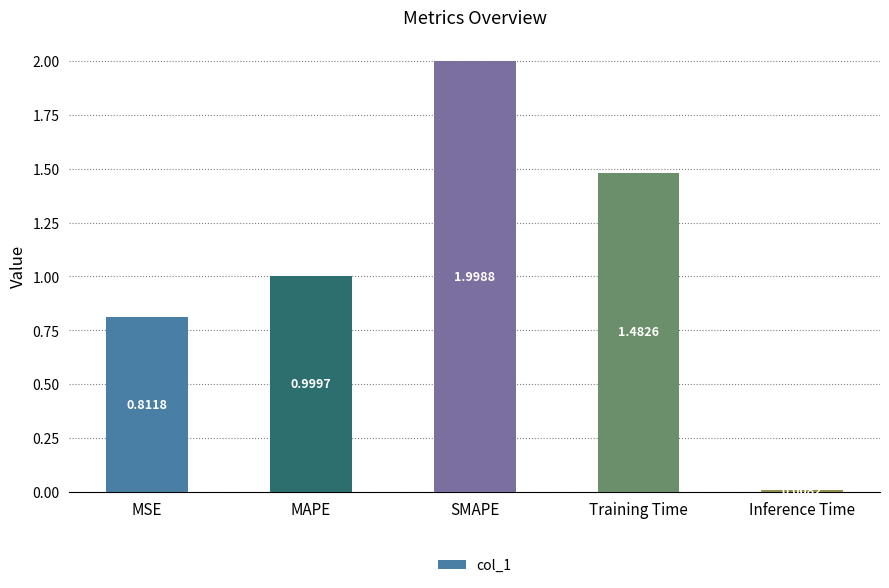

Count the number of categories in the chart.

5